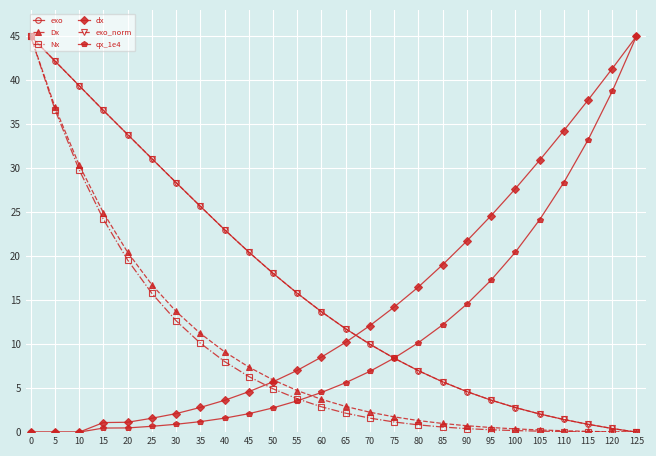

How many lines are shown in the chart?

6